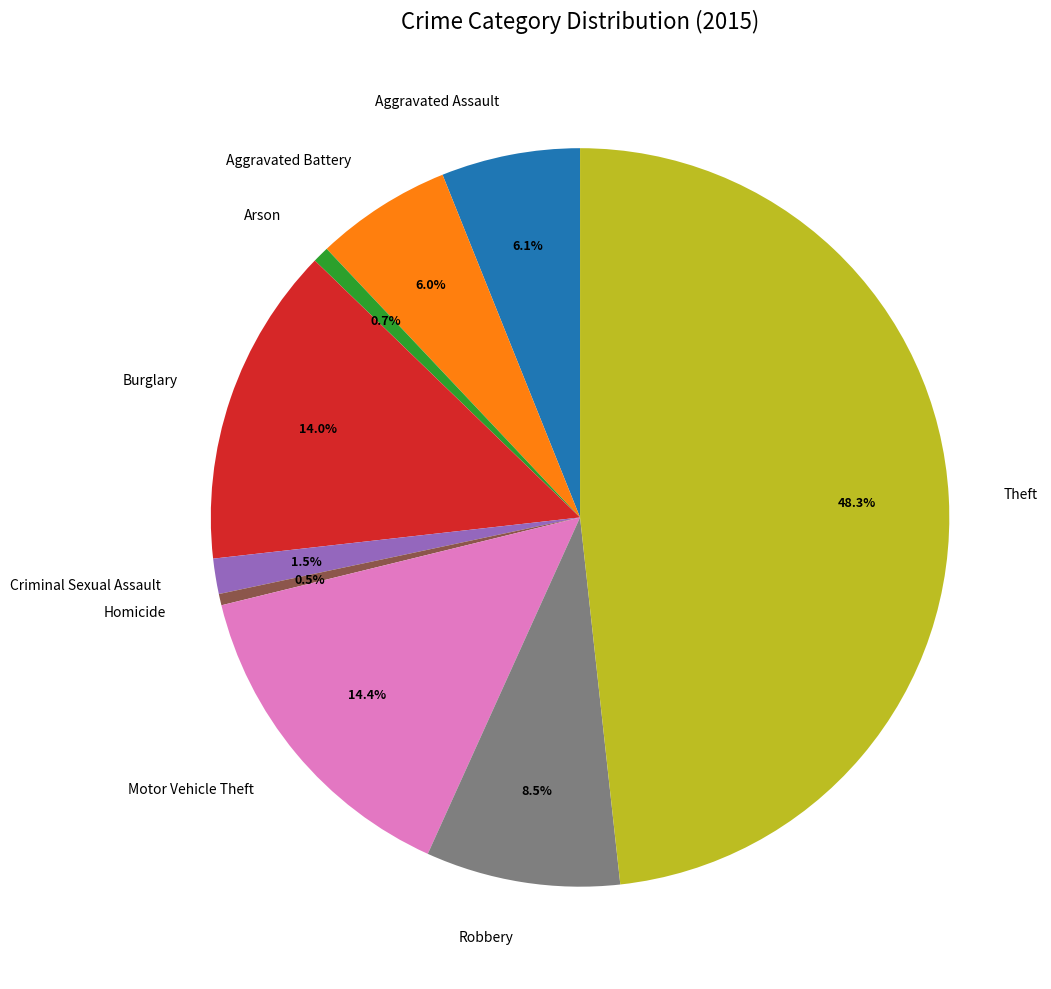

Is it true that Aggravated Battery is 1% of the pie?

False